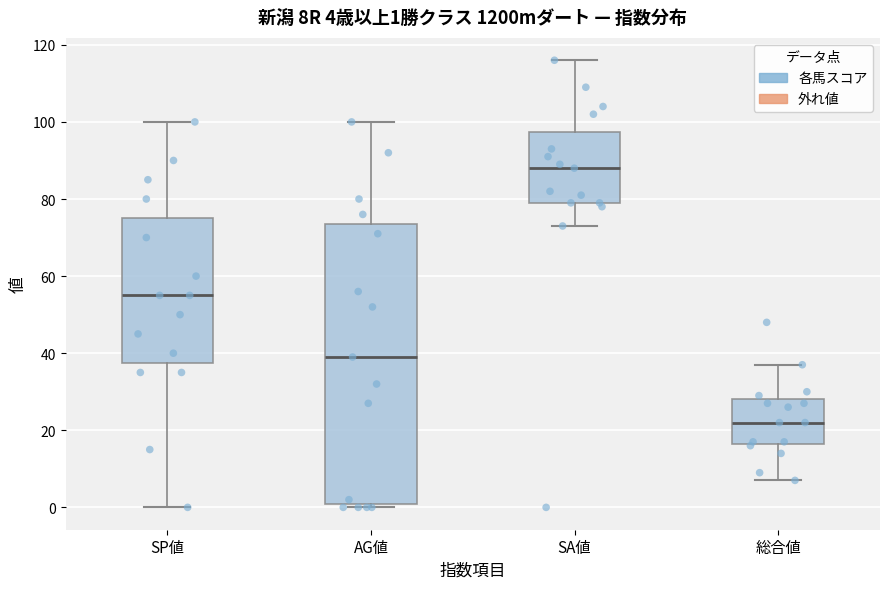

Which box is the tallest, from its lower edge to its upper edge?

AG値